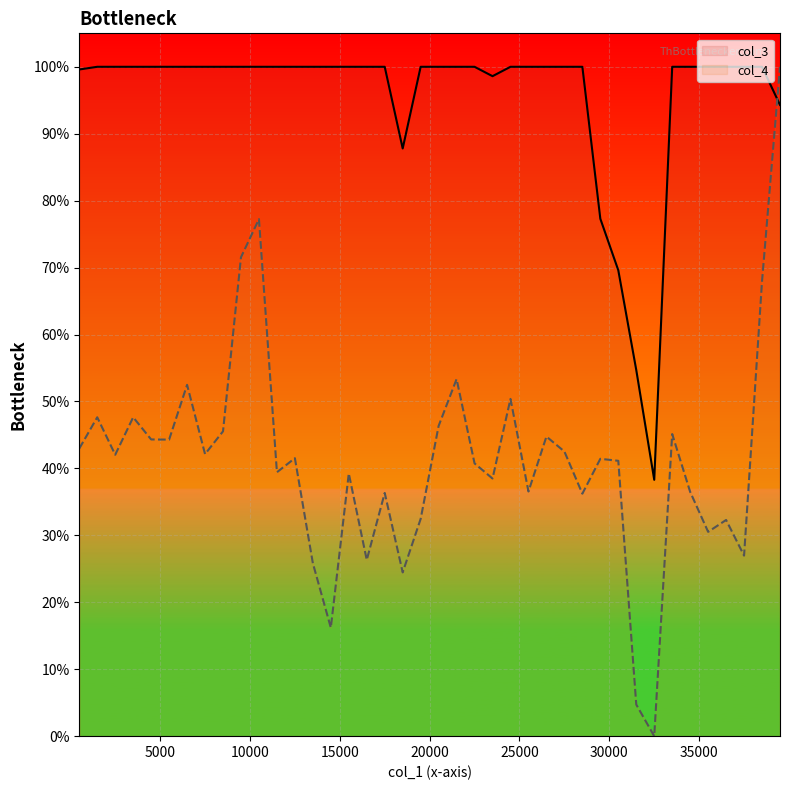

The col_3 series shows 1.0 at 14500. True or false?

True